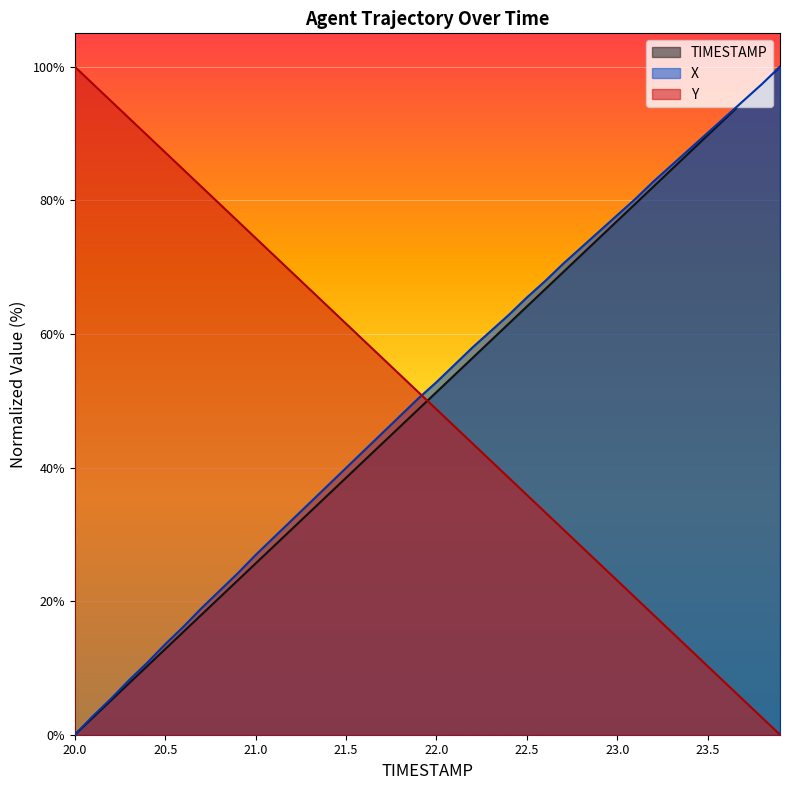

Reading right to left, what are all the values shown in this chart?

TIMESTAMP: 23.9=100.0	23.8=97.4	23.7=94.9	23.6=92.3	23.5=89.7	23.4=87.2	23.3=84.6	23.2=82.1	23.1=79.5	23.0=76.9	22.9=74.4	22.8=71.8	22.7=69.2	22.6=66.7	22.5=64.1	22.4=61.5	22.3=59.0	22.2=56.4	22.1=53.8	22.0=51.3	21.9=48.7	21.8=46.2	21.7=43.6	21.6=41.0	21.5=38.5	21.4=35.9	21.3=33.3	21.2=30.8	21.1=28.2	21.0=25.6	20.9=23.1	20.8=20.5	20.7=17.9	20.6=15.4	20.5=12.8	20.4=10.3	20.3=7.7	20.2=5.1	20.1=2.6	20.0=0.0
X: 23.9=100.0	23.8=97.4	23.7=95.0	23.6=92.5	23.5=90.1	23.4=87.7	23.3=85.2	23.2=82.8	23.1=80.2	23.0=77.8	22.9=75.3	22.8=72.9	22.7=70.5	22.6=67.9	22.5=65.5	22.4=62.8	22.3=60.4	22.2=58.0	22.1=55.4	22.0=52.8	21.9=50.3	21.8=47.7	21.7=45.1	21.6=42.5	21.5=39.9	21.4=37.3	21.3=34.7	21.2=32.1	21.1=29.5	21.0=26.9	20.9=24.1	20.8=21.5	20.7=18.9	20.6=16.1	20.5=13.5	20.4=10.8	20.3=8.2	20.2=5.4	20.1=2.8	20.0=0.0
Y: 23.9=0.0	23.8=2.6	23.7=5.1	23.6=7.7	23.5=10.3	23.4=12.8	23.3=15.4	23.2=17.9	23.1=20.5	23.0=23.1	22.9=25.6	22.8=28.2	22.7=30.8	22.6=33.3	22.5=35.9	22.4=38.5	22.3=41.0	22.2=43.6	22.1=46.2	22.0=48.7	21.9=51.3	21.8=53.8	21.7=56.4	21.6=59.0	21.5=61.5	21.4=64.1	21.3=66.7	21.2=69.2	21.1=71.8	21.0=74.4	20.9=76.9	20.8=79.5	20.7=82.1	20.6=84.6	20.5=87.2	20.4=89.7	20.3=92.3	20.2=94.9	20.1=97.4	20.0=100.0